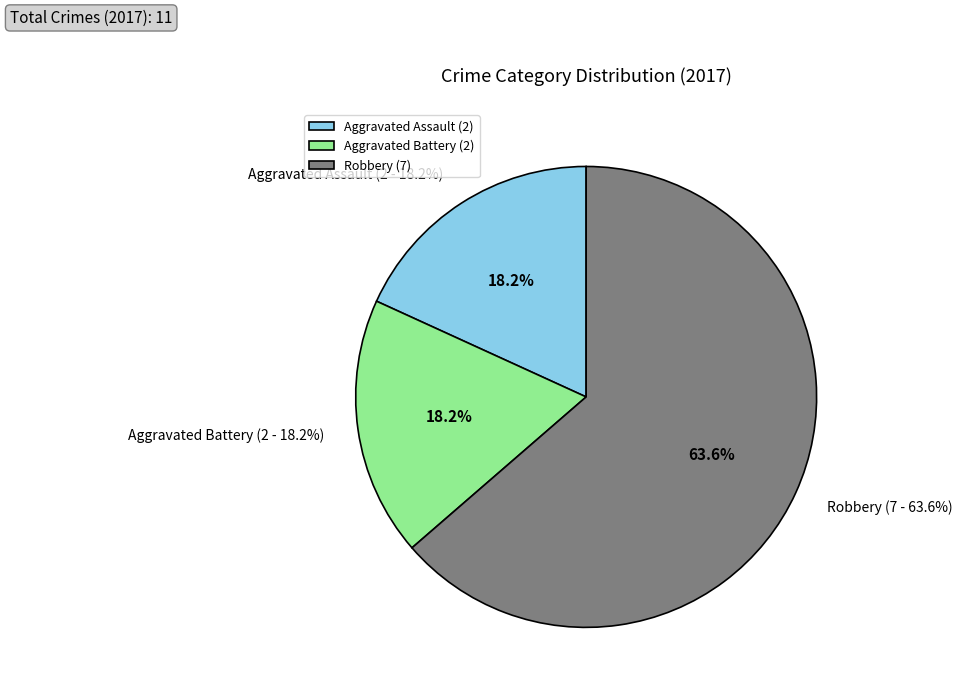

The Robbery slice represents 64% of the pie. True or false?

True